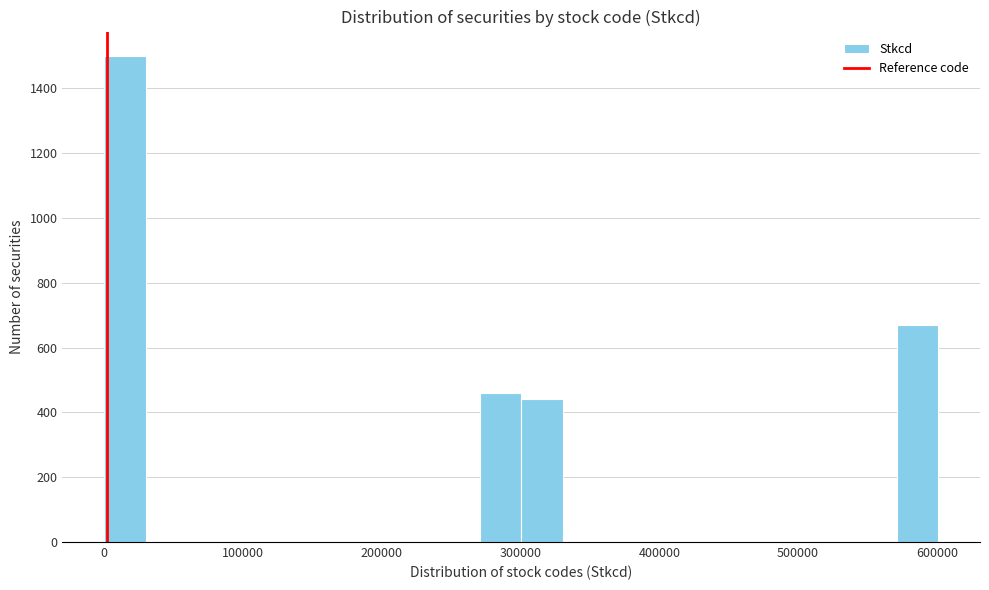

Around what value on the x-axis is the tallest bar? Give the approximate position of its centre, as read against the axis.

20000